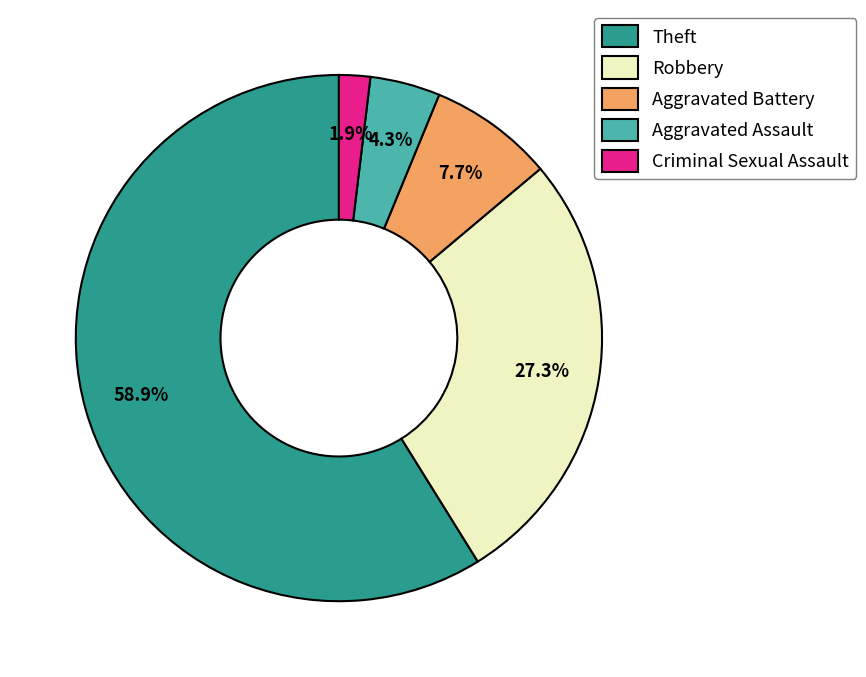

To the nearest percent, what is the combined percentage of Aggravated Battery and Theft?

67%